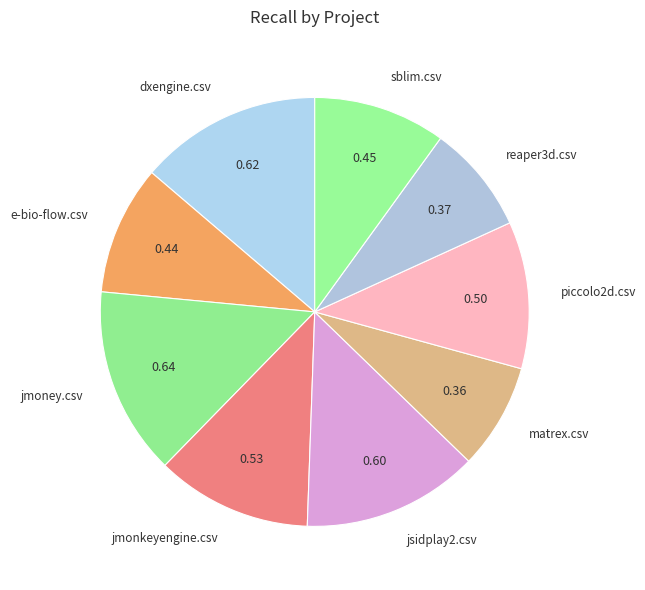

Is there a majority slice in this chart?

No